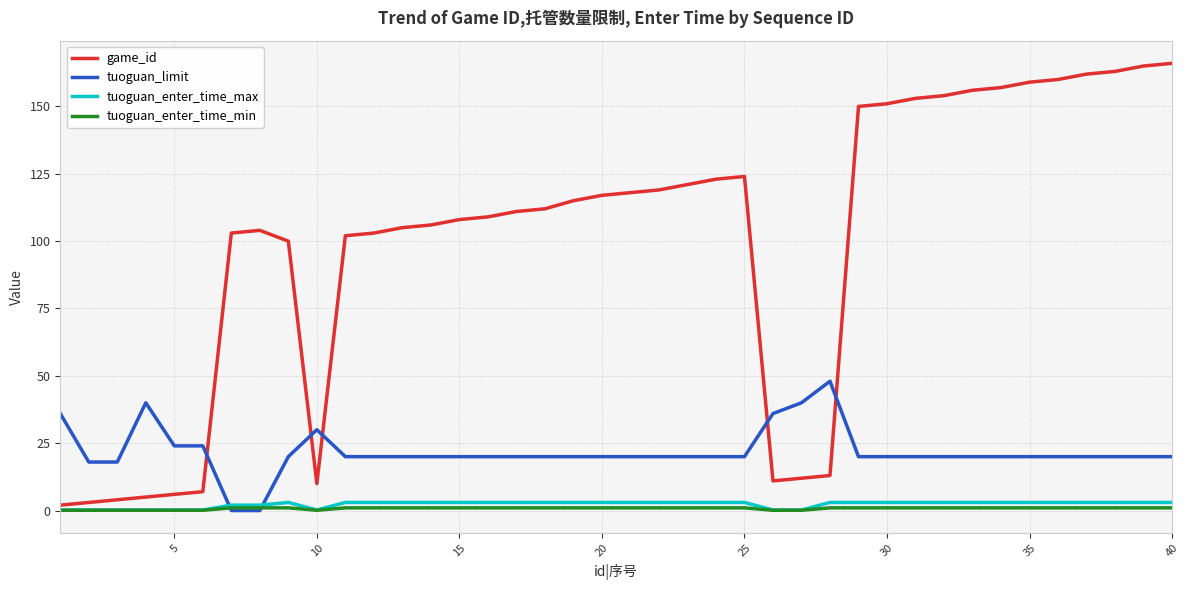

Which series has the largest total across all categories?

game_id